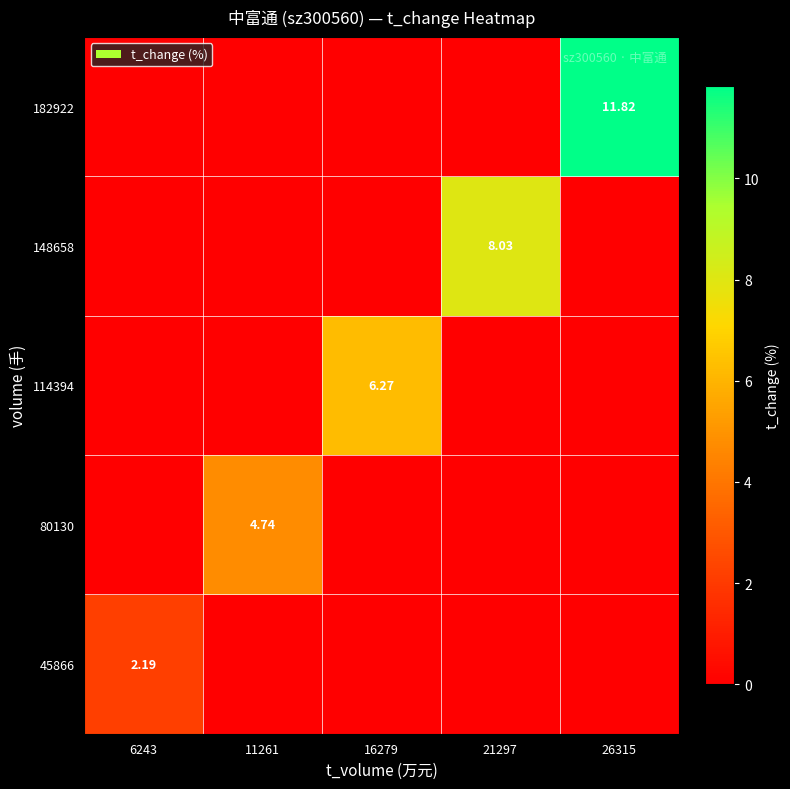

How many distinct data groups are displayed?

5